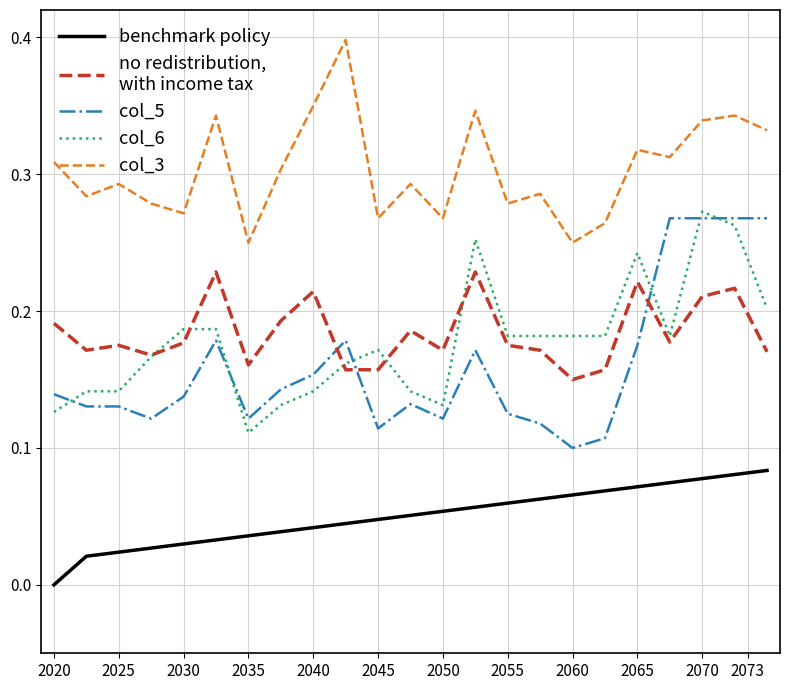

What is the greatest value displayed?

0.4